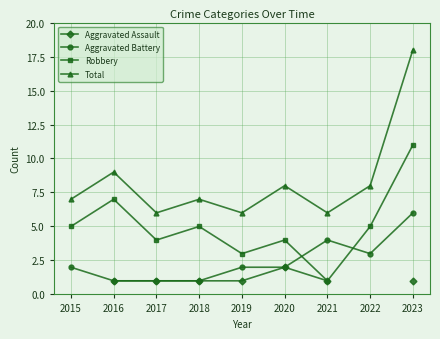

Does the chart display data point markers on the line(s)?

Yes